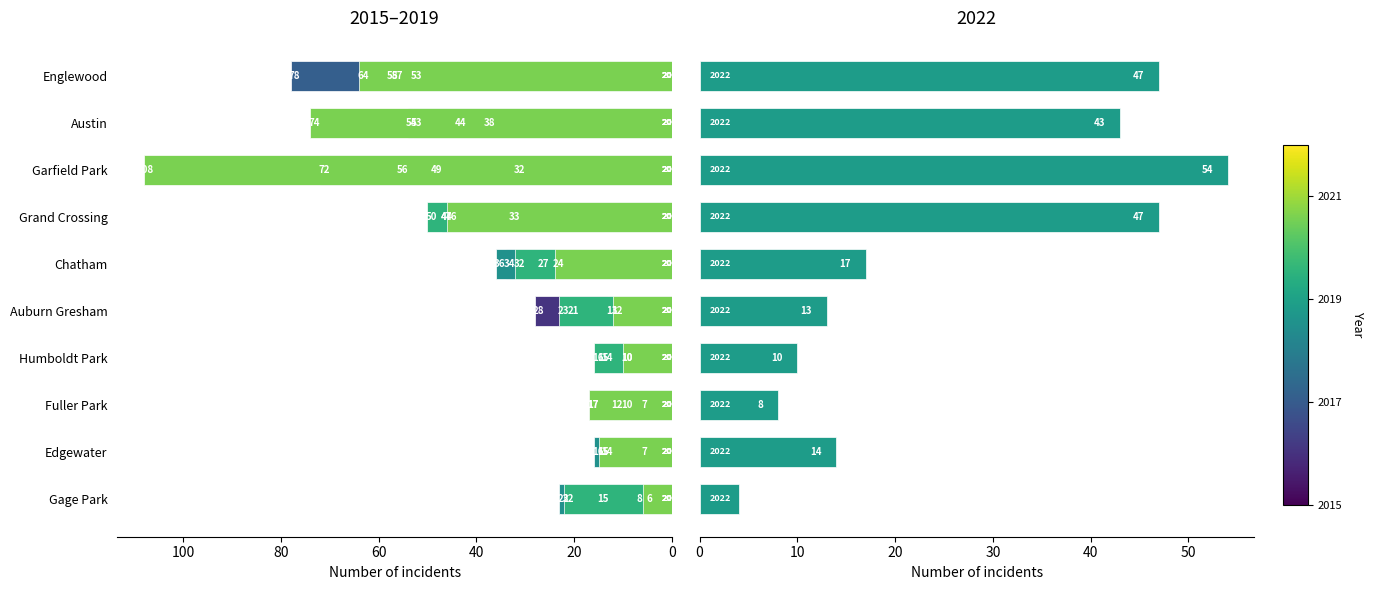

The value of 2022 at Garfield Park is 72. True or false?

False